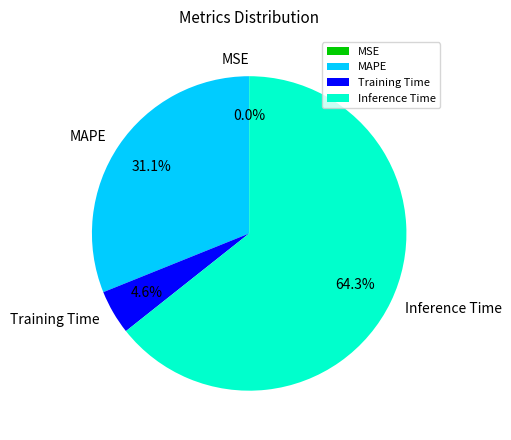

Which slice is the largest?

Inference Time